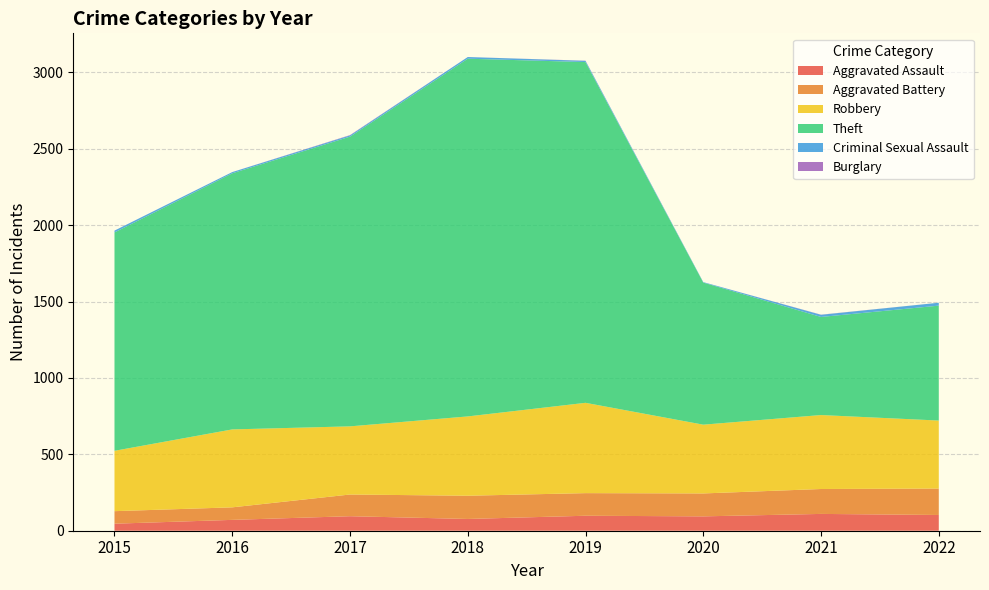

Reading left to right, transcribe all the data shown in this chart.

Aggravated Assault: 2015=46	2016=71	2017=95	2018=77	2019=98	2020=94	2021=110	2022=103
Aggravated Battery: 2015=82	2016=82	2017=142	2018=152	2019=148	2020=150	2021=163	2022=173
Robbery: 2015=395	2016=510	2017=446	2018=519	2019=591	2020=450	2021=484	2022=445
Theft: 2015=1429	2016=1676	2017=1896	2018=2341	2019=2230	2020=930	2021=642	2022=752
Criminal Sexual Assault: 2015=12	2016=8	2017=8	2018=11	2019=8	2020=3	2021=14	2022=19
Burglary: 2015=0	2016=0	2017=2	2018=0	2019=1	2020=0	2021=1	2022=0